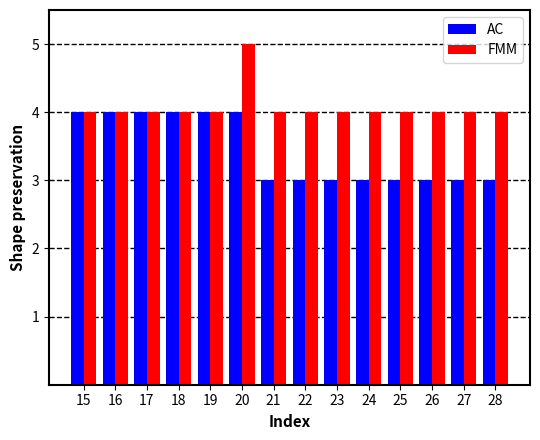

What is the value of the AC bar at the 2nd from the left?

4